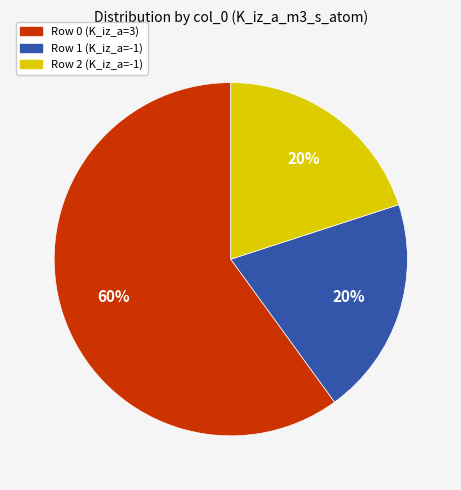

To the nearest percent, what is the difference between the largest and smallest slice percentages?

40%